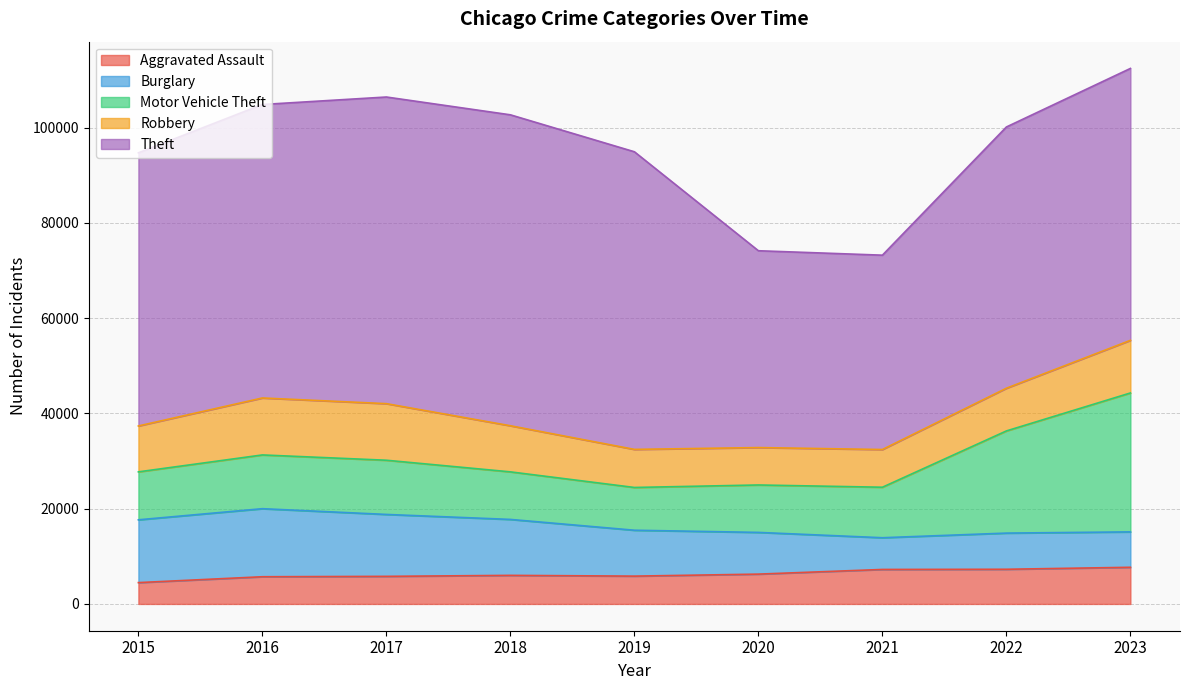

What is the maximum value shown in the chart?

65288